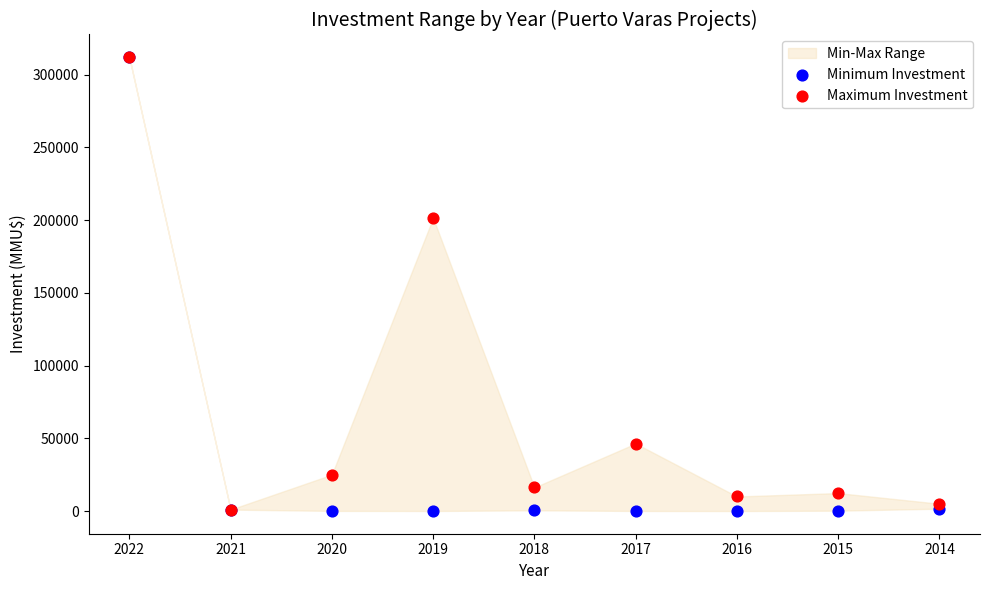

In the Maximum Investment series, what Y value is closest to 156500?

201506